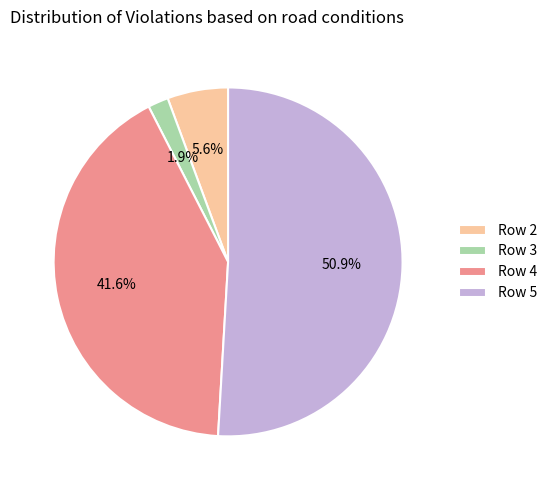

Combined, do Row 4 and Row 5 account for over 50%?

Yes